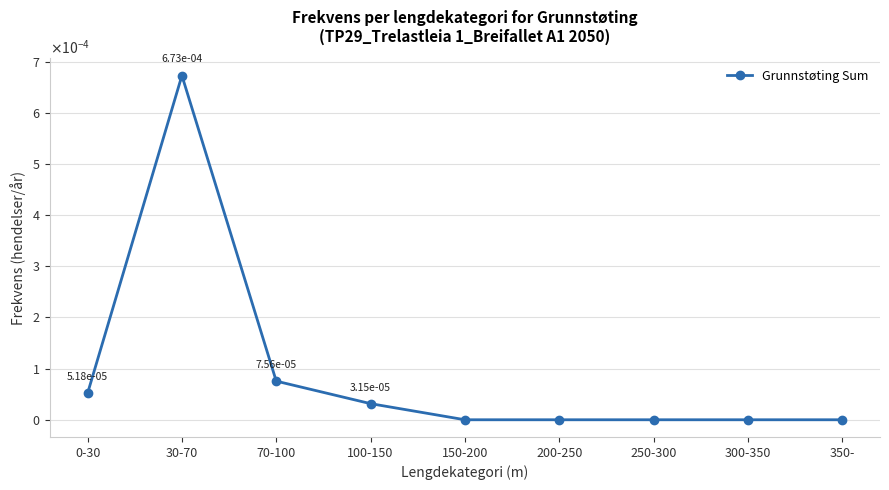

Does the chart have visible grid lines?

Yes